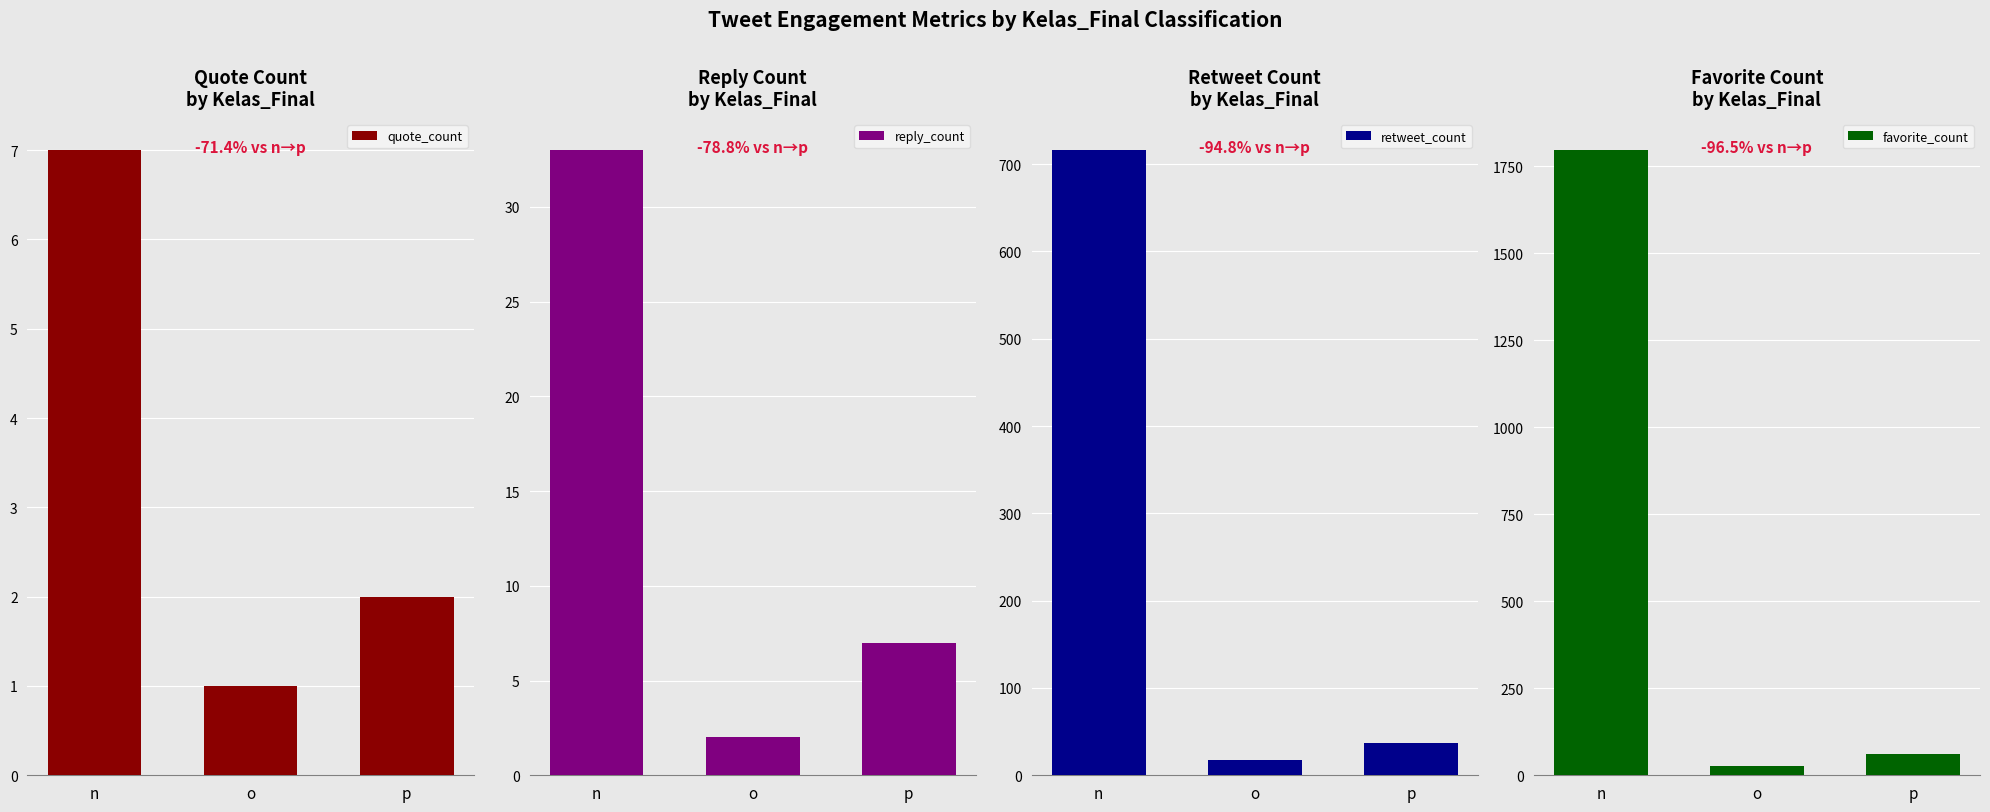

True or false: reply_count has a value of 7 at p.

True